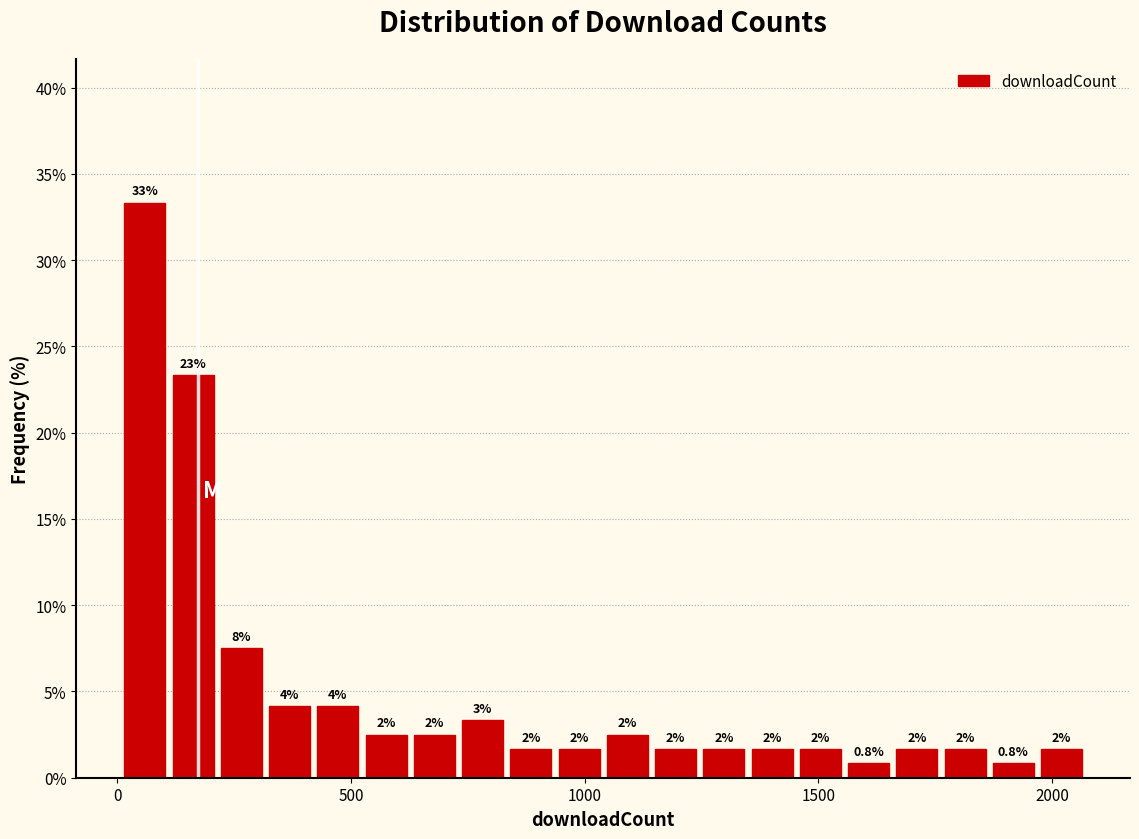

Around what value on the x-axis is the tallest bar? Give the approximate position of its centre, as read against the axis.

50